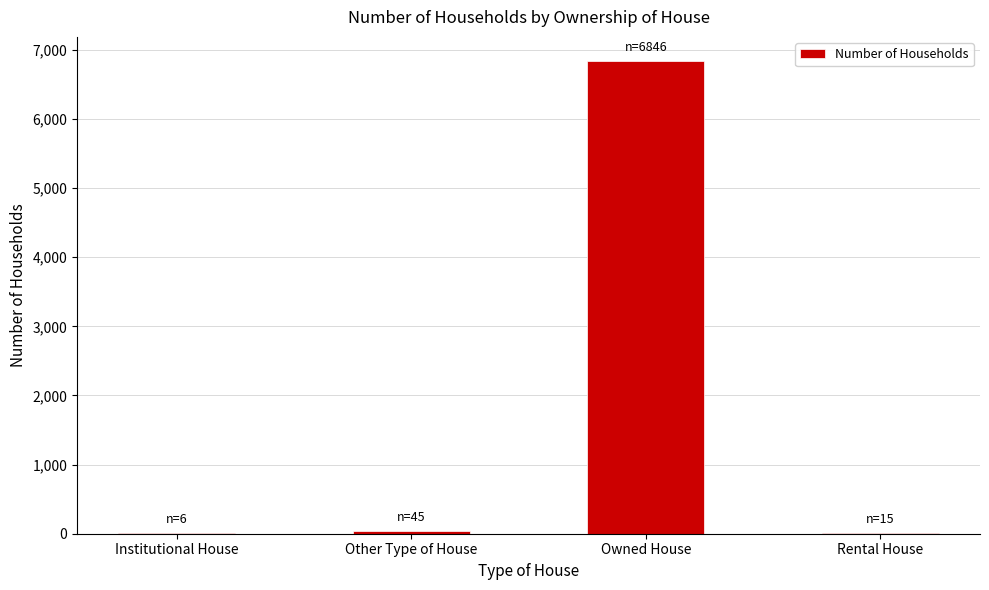

How many distinct data groups are displayed?

1